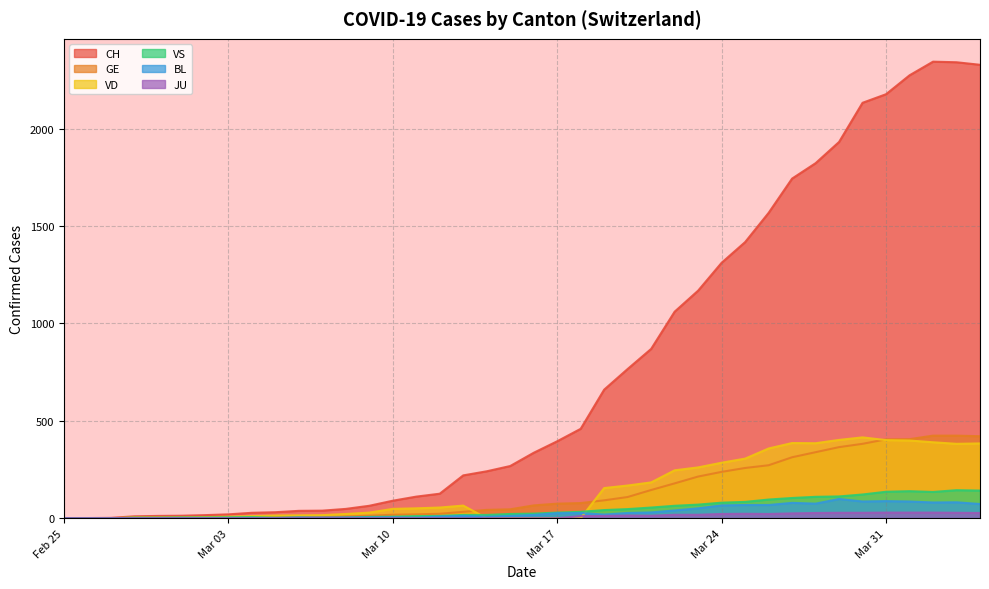

The value of GE at 2020-03-20 is 109. True or false?

True